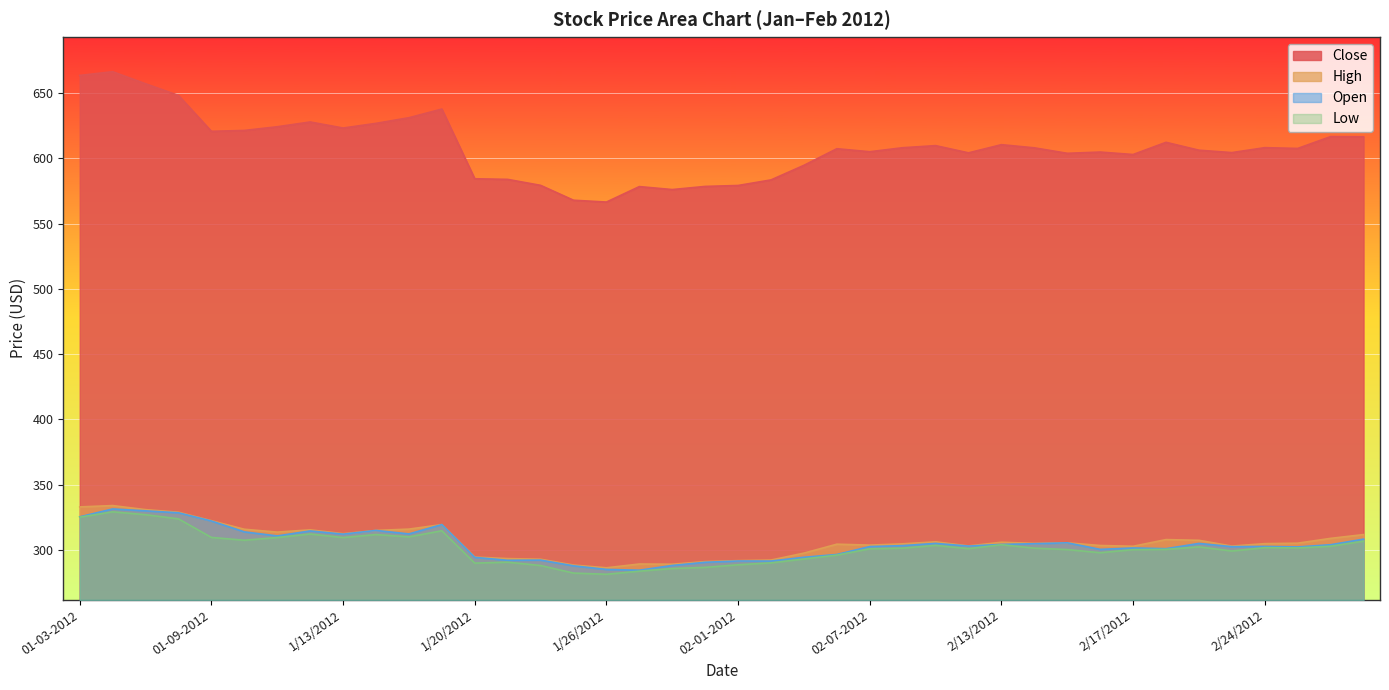

Is it true that Open equals 302.8 at 02-10-2012?

True